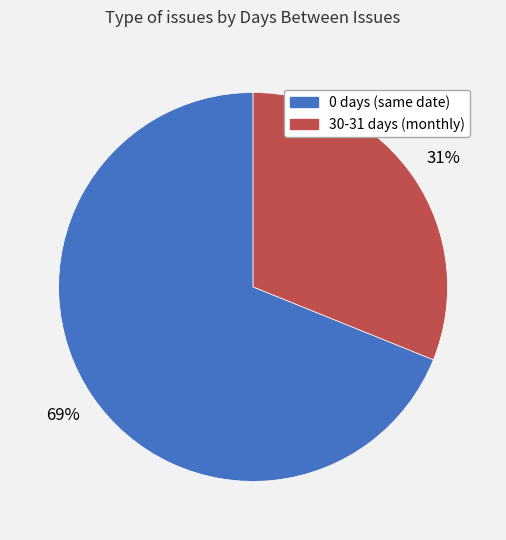

Does any single category account for the majority?

Yes